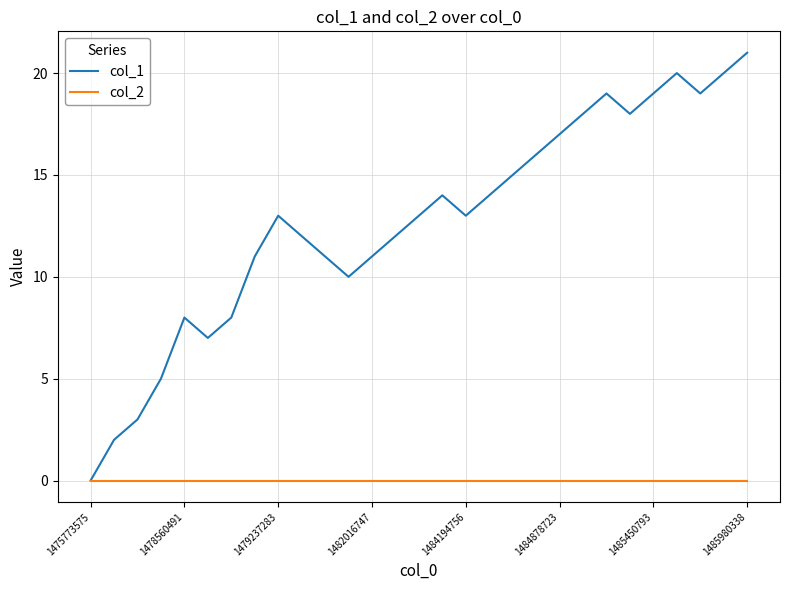

Rank the series by their maximum value, from lowest to highest.

col_2, col_1